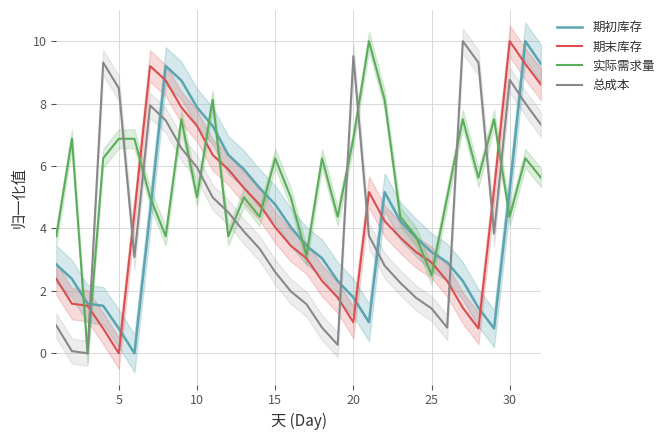

At which label does 期末库存 reach its minimum?

5